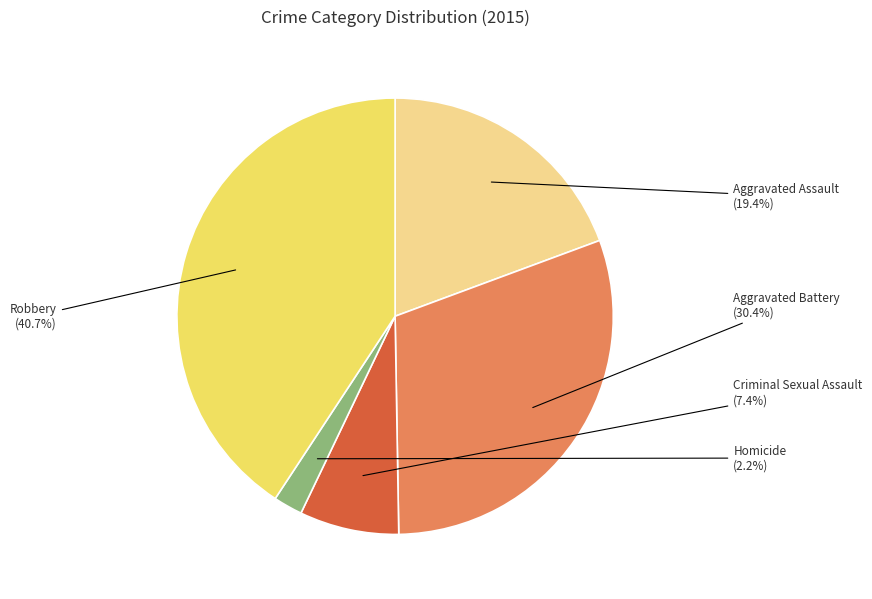

What percentage is the Aggravated Assault slice, to the nearest percent?

19%